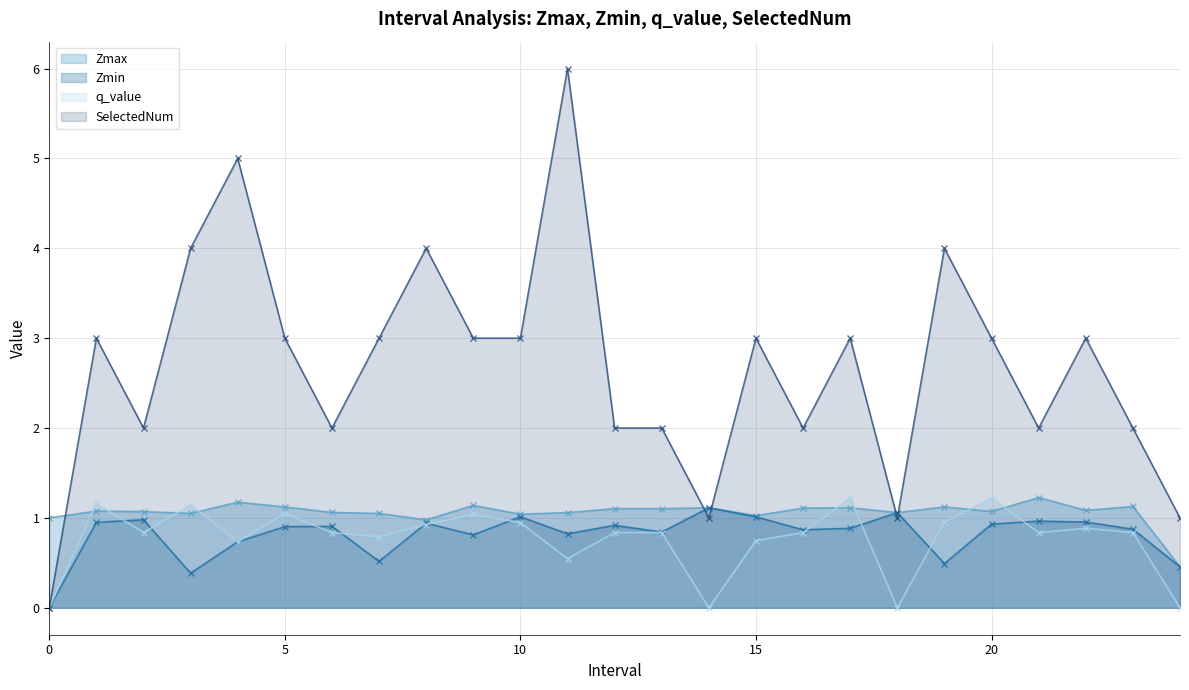

Does the chart have visible grid lines?

Yes